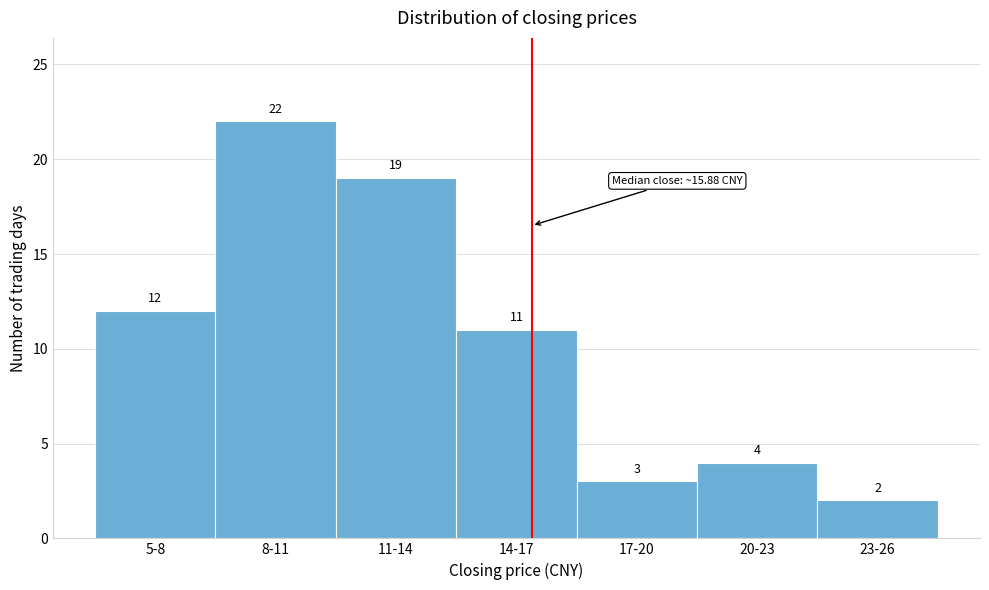

Reading left to right, transcribe all the data shown in this chart.

5-8=12	8-11=22	11-14=19	14-17=11	17-20=3	20-23=4	23-26=2